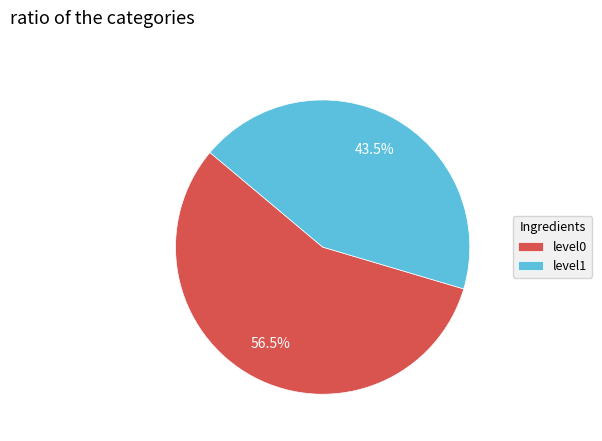

Which category accounts for the majority?

level0